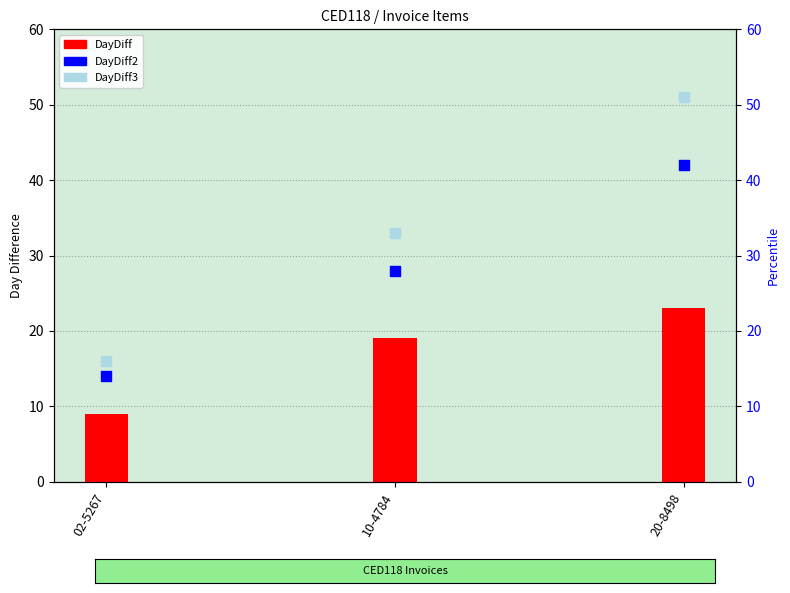

Which series reaches the minimum Y coordinate?

DayDiff